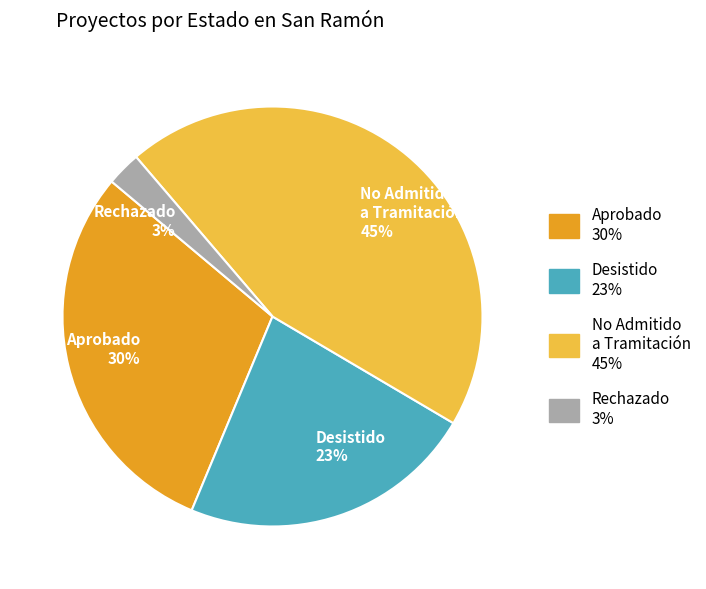

Count the number of slices in the pie.

4